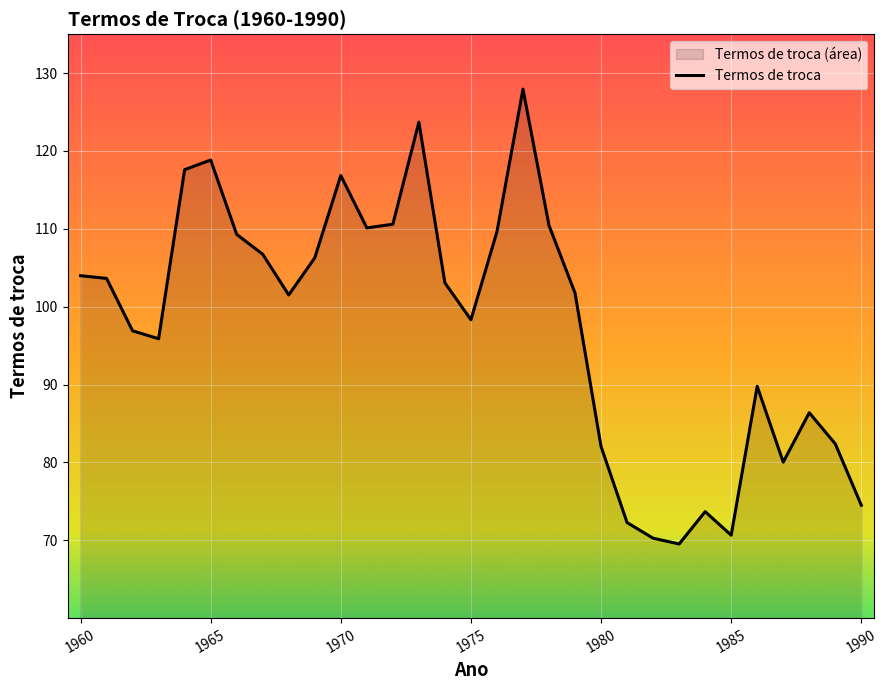

What is the minimum value shown in the chart?

69.5